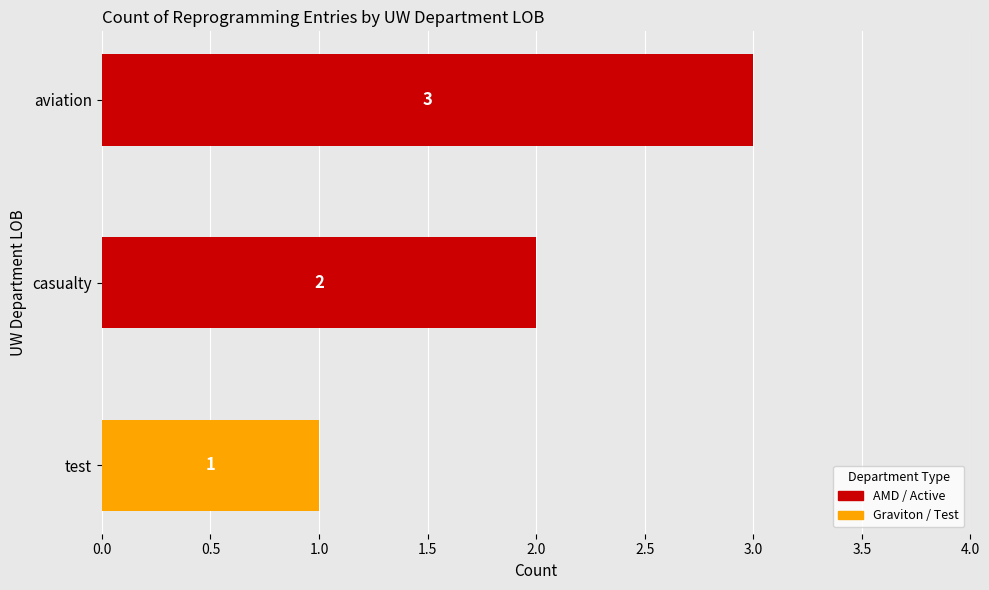

List the labels in order of value, largest first.

aviation, casualty, test